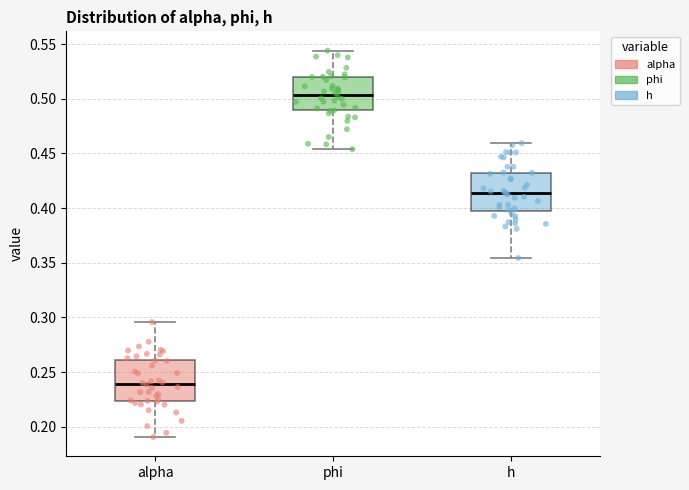

Reading left to right, read every box against the y-axis: the position of its median line, the range the box covers, and the ends of its whiskers. The values are not printed on the chart, so give them approximately, as read against the axis.

alpha: median 0.240, box 0.225 to 0.260, whiskers 0.190 to 0.295
phi: median 0.505, box 0.490 to 0.520, whiskers 0.455 to 0.545
h: median 0.415, box 0.395 to 0.430, whiskers 0.355 to 0.460